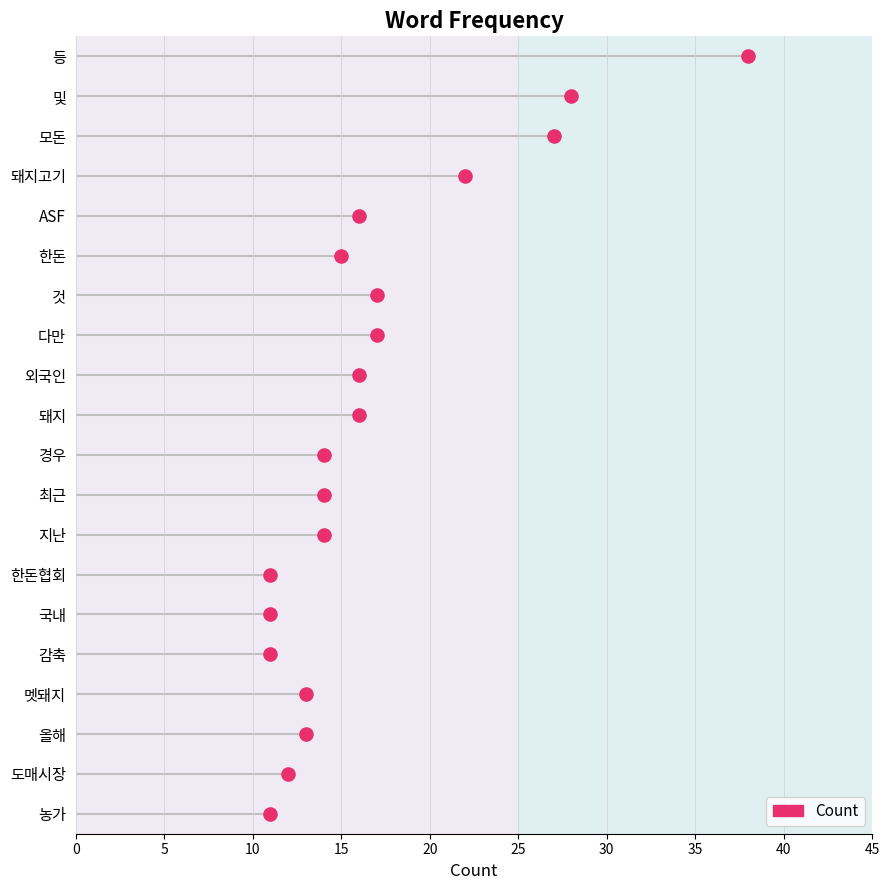

Approximately how many times larger is the value at 지난 compared to 것?

0.8